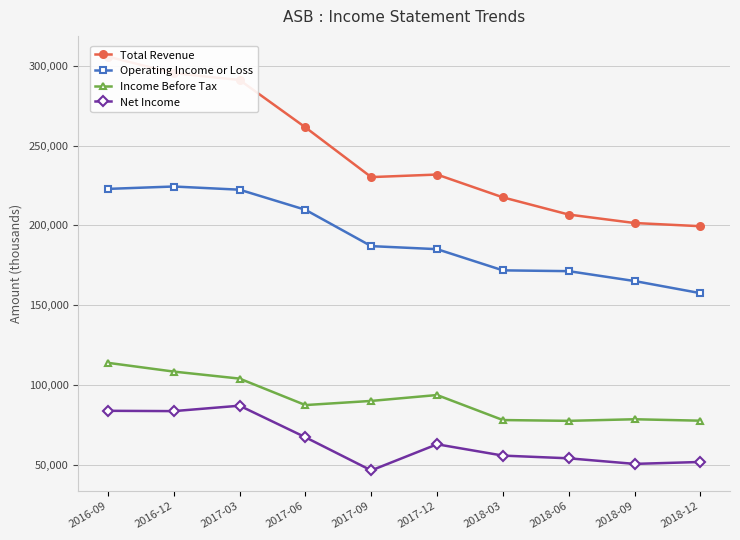

What is the average value of the Income Before Tax series?

90800